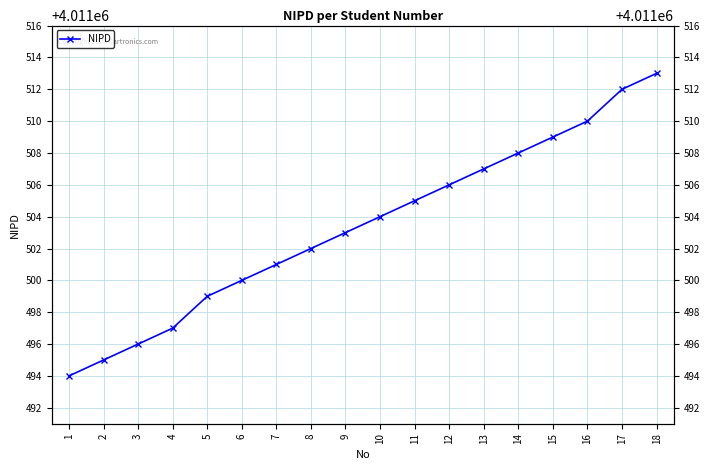

Reading left to right, what are all the values shown in this chart?

1=4011494	2=4011495	3=4011496	4=4011497	5=4011499	6=4011500	7=4011501	8=4011502	9=4011503	10=4011504	11=4011505	12=4011506	13=4011507	14=4011508	15=4011509	16=4011510	17=4011512	18=4011513